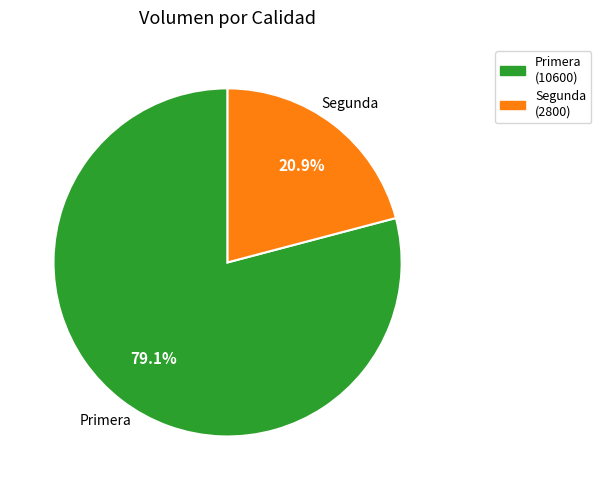

True or false: Primera accounts for 86% of the total.

False